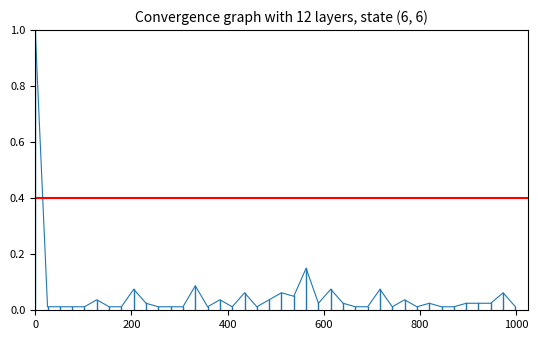

Count the number of data series in this chart.

1